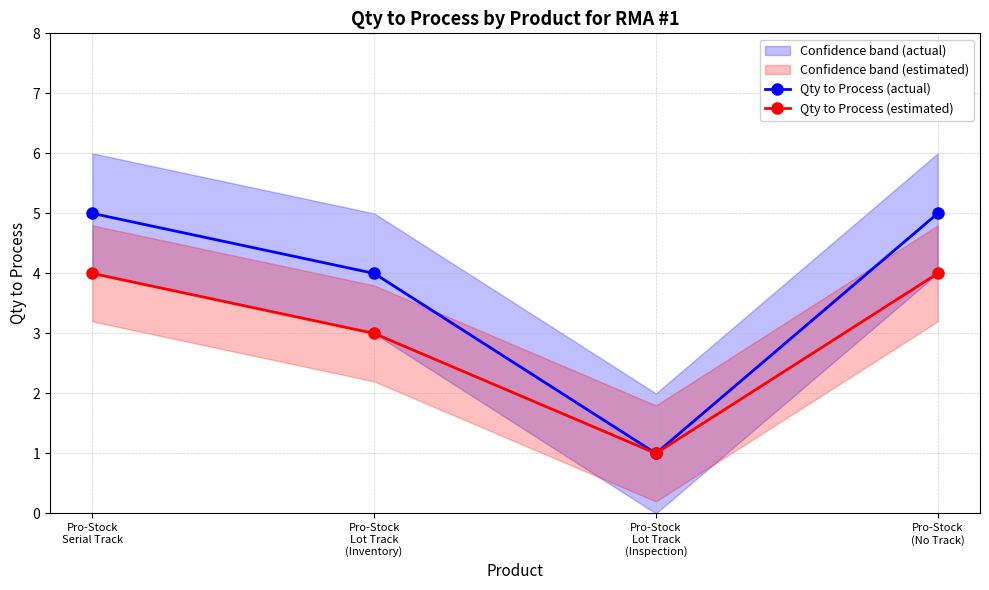

What is the label of the 2nd point from the right?

Pro-Stock
Lot Track
(Inspection)